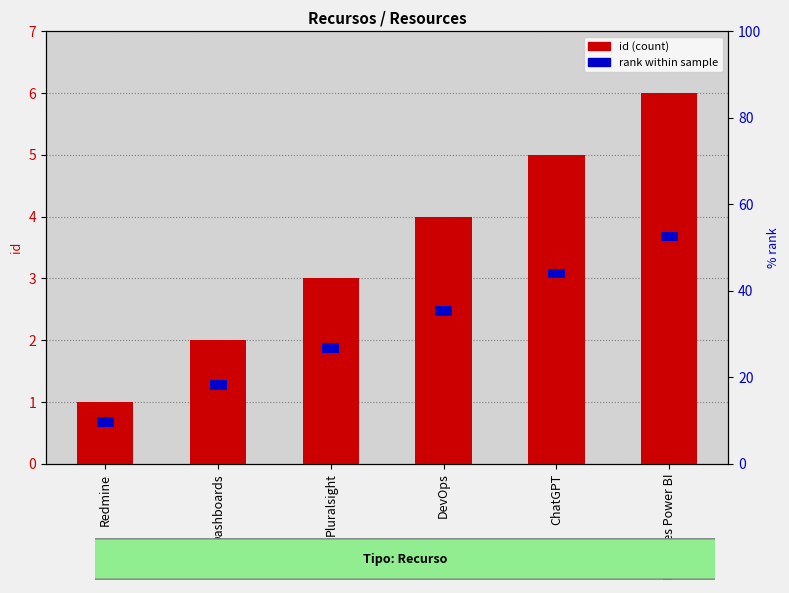

At which label does rank reach its minimum?

Redmine